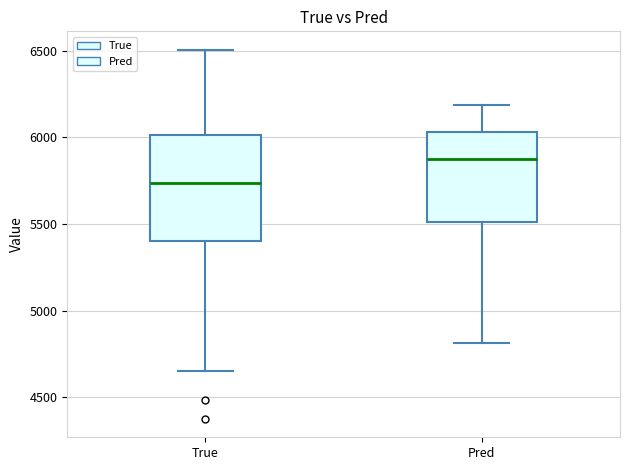

Comparing the boxes themselves (not the whiskers), which one is the tallest?

True